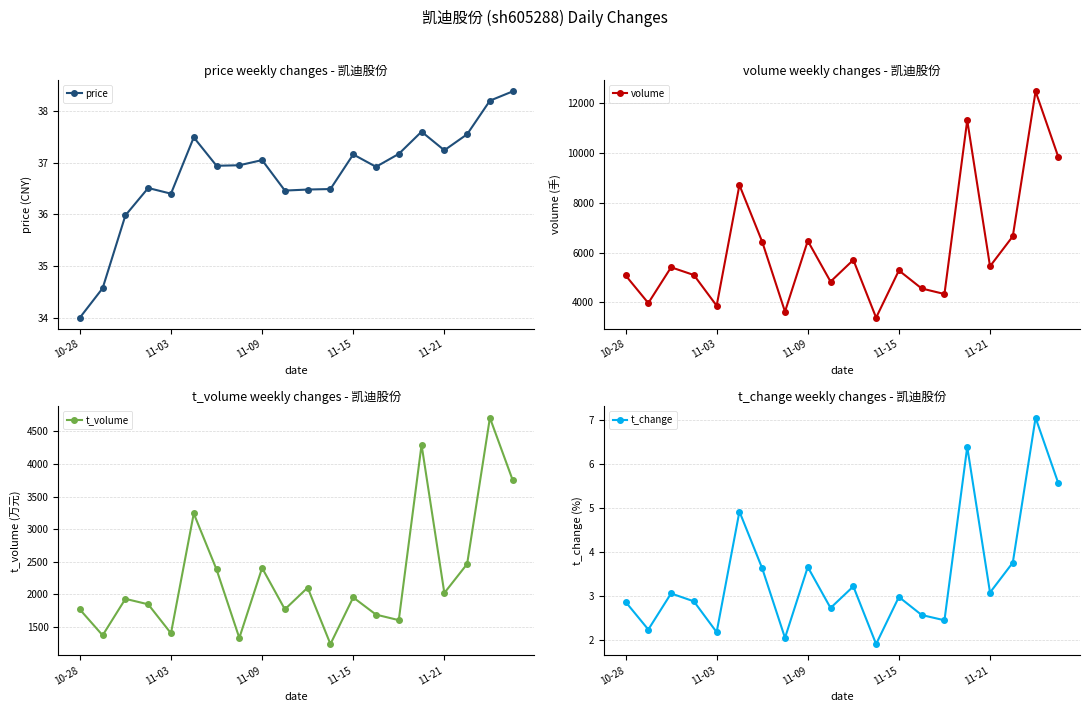

True or false: t_volume and volume intersect in this chart.

False